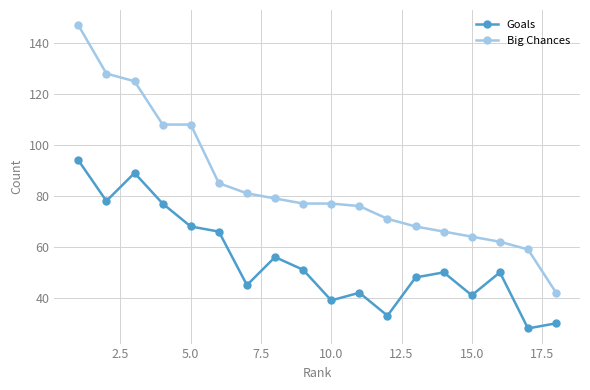

True or false: Goals has more than 2 points higher than both neighbors.

True